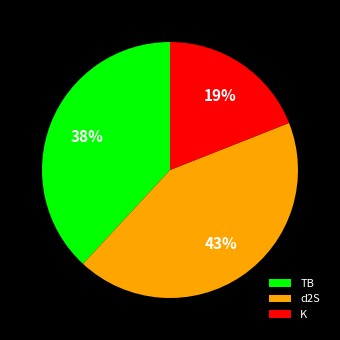

Approximately how many times larger is the value at K compared to d2S?

0.4